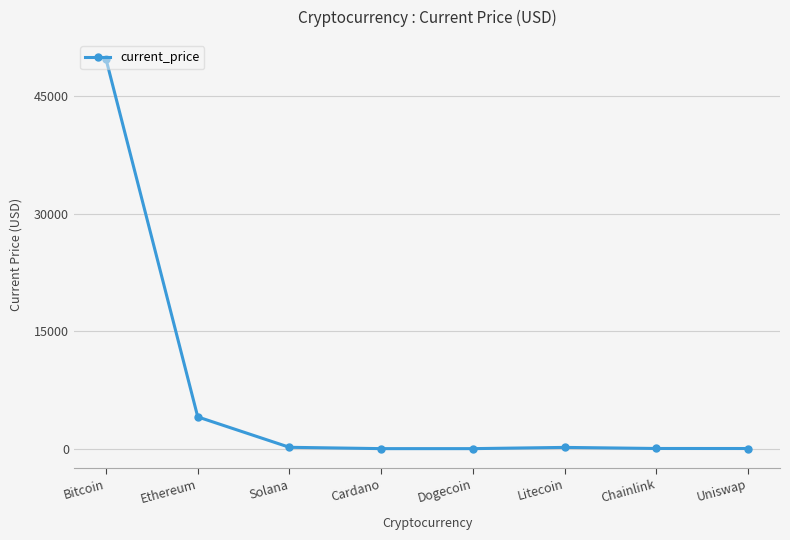

At which label does the data first exceed 157?

Bitcoin